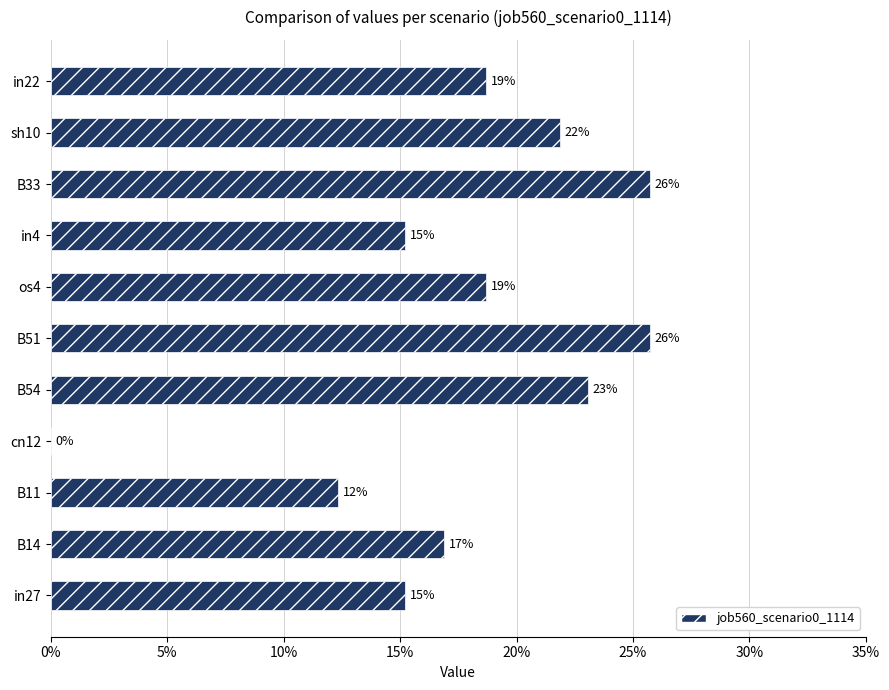

How many positive values are there?

10